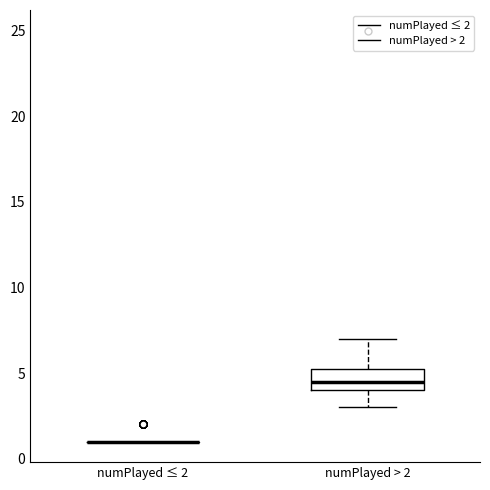

Reading left to right, read every box against the y-axis: the position of its median line, the range the box covers, and the ends of its whiskers. The values are not printed on the chart, so give them approximately, as read against the axis.

numPlayed ≤ 2: box collapsed to a line at 1.0, whiskers 1.0 to 1.0
numPlayed > 2: median 4.5, box 4.0 to 5.5, whiskers 3.0 to 7.0